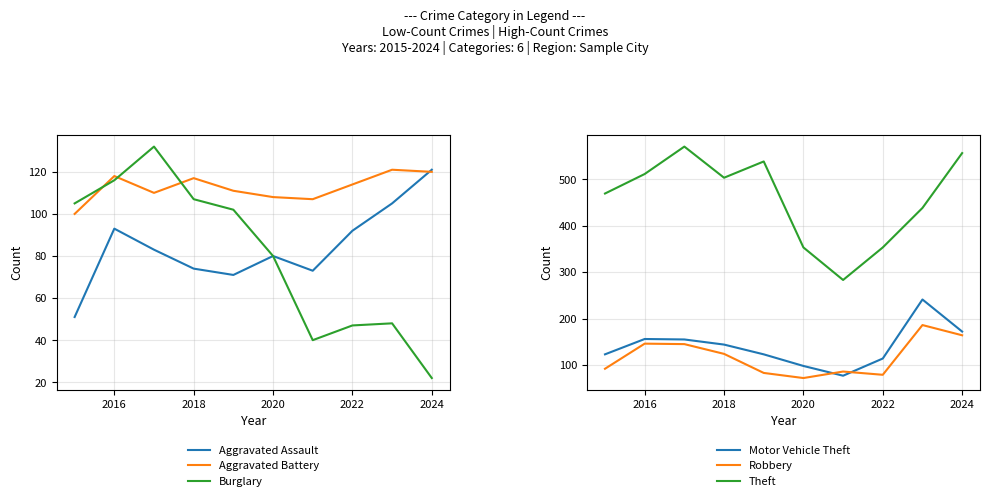

True or false: Burglary and Motor Vehicle Theft cross at least once.

False